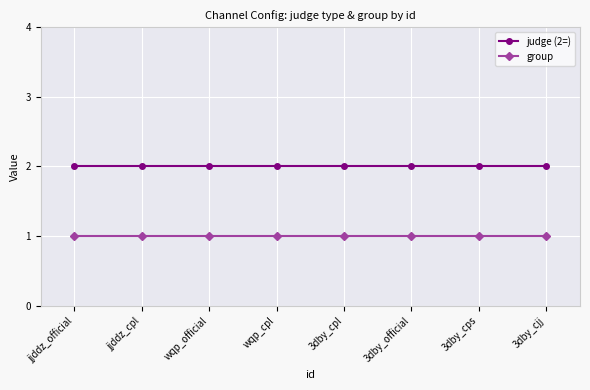

Reading right to left, extract all data points from this chart.

judge (2=): 3dby_cjj=2	3dby_cps=2	3dby_official=2	3dby_cpl=2	wqp_cpl=2	wqp_official=2	jjddz_cpl=2	jjddz_official=2
group: 3dby_cjj=1	3dby_cps=1	3dby_official=1	3dby_cpl=1	wqp_cpl=1	wqp_official=1	jjddz_cpl=1	jjddz_official=1